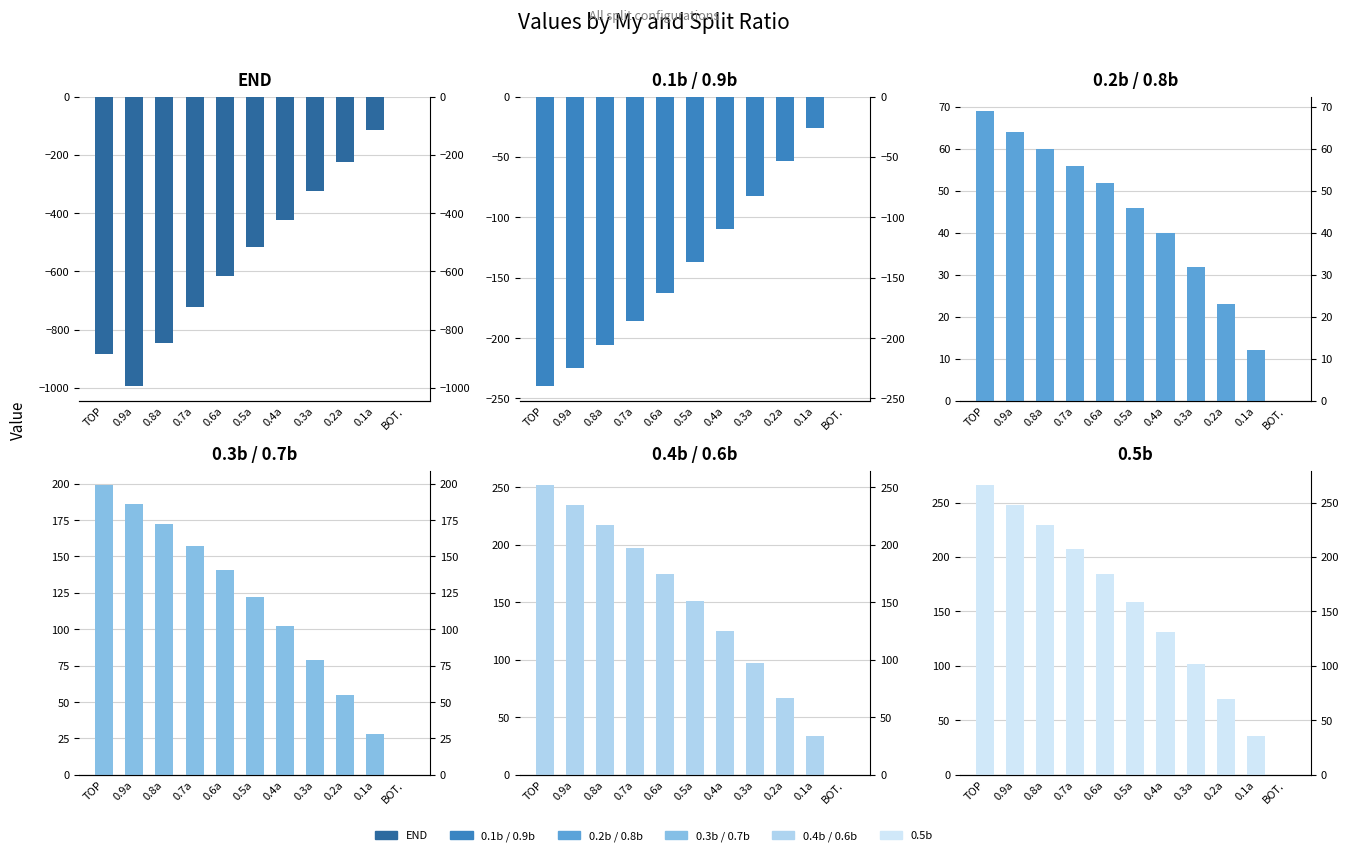

Reading right to left, extract all data points from this chart.

END: 0	-116	-223	-324	-422	-518	-616	-722	-845	-995	-885
0.1b / 0.9b: 0	-26	-53	-82	-110	-137	-163	-186	-206	-225	-240
0.2b / 0.8b: 0	12	23	32	40	46	52	56	60	64	69
0.3b / 0.7b: 0	28	55	79	102	122	141	157	172	186	199
0.4b / 0.6b: 0	34	67	97	125	151	175	197	217	235	252
0.5b: 0	36	70	102	131	159	184	207	229	248	266